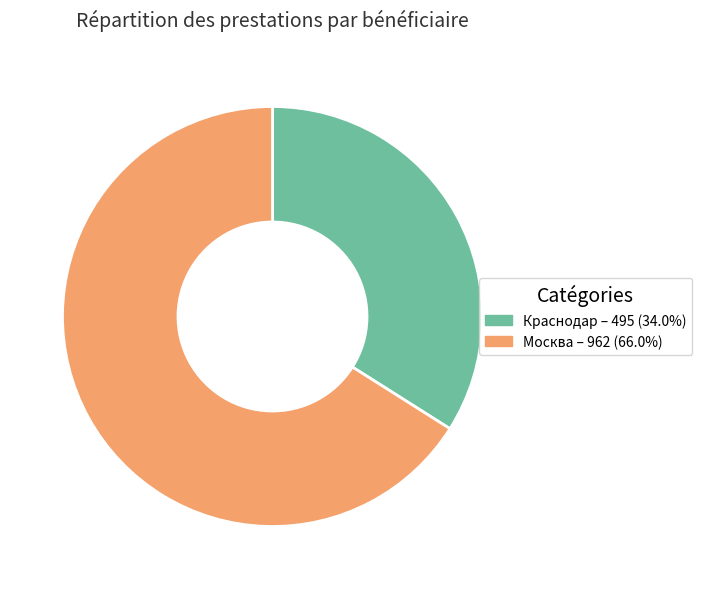

Does Москва represent more than half of the total?

Yes